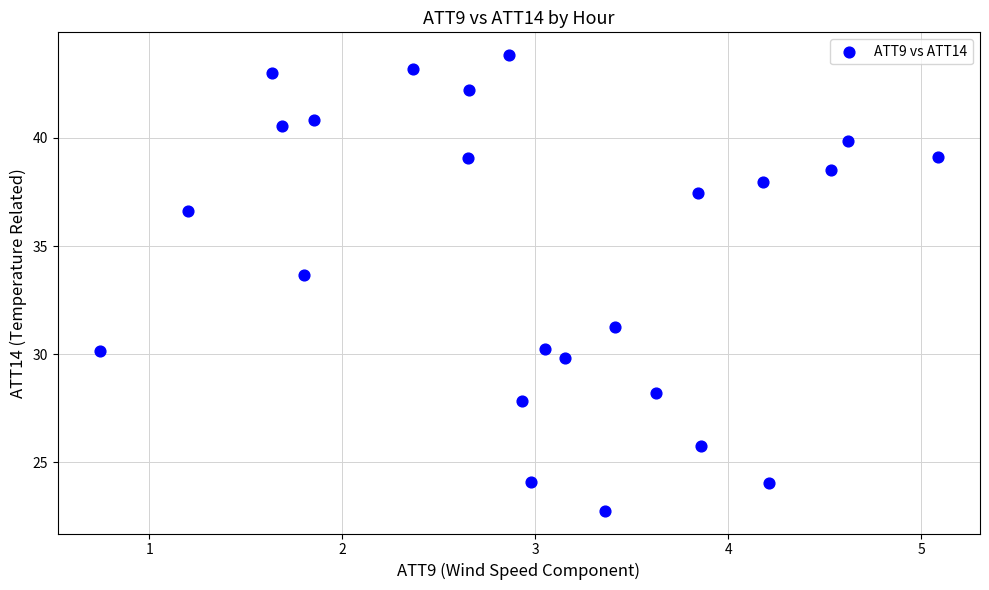

What is the range of X values (max minus min)?

4.3